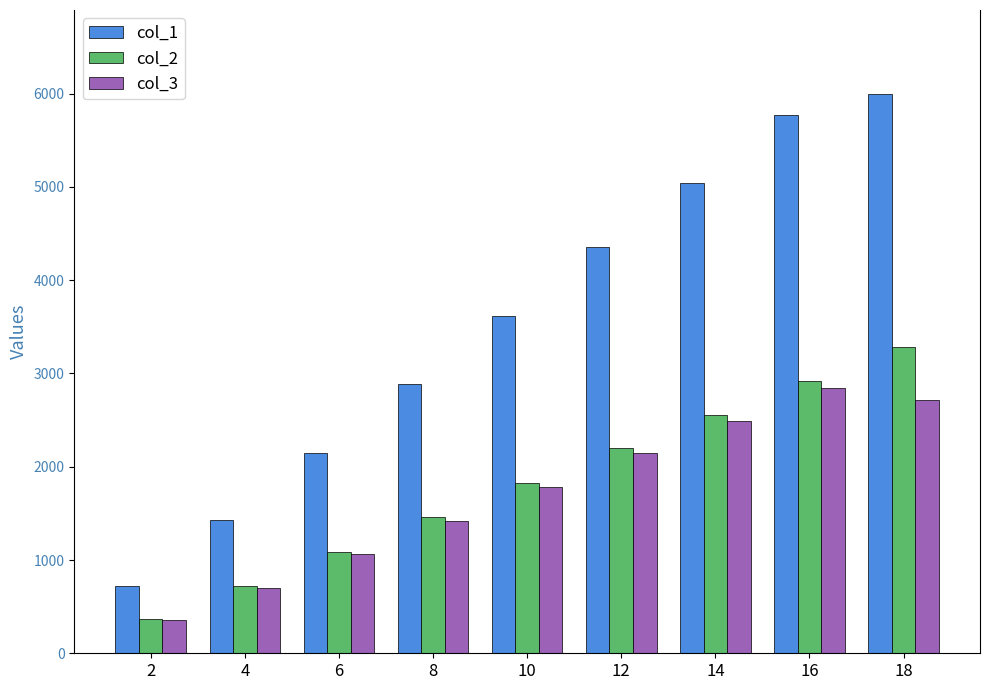

How many bars are there in total?

27